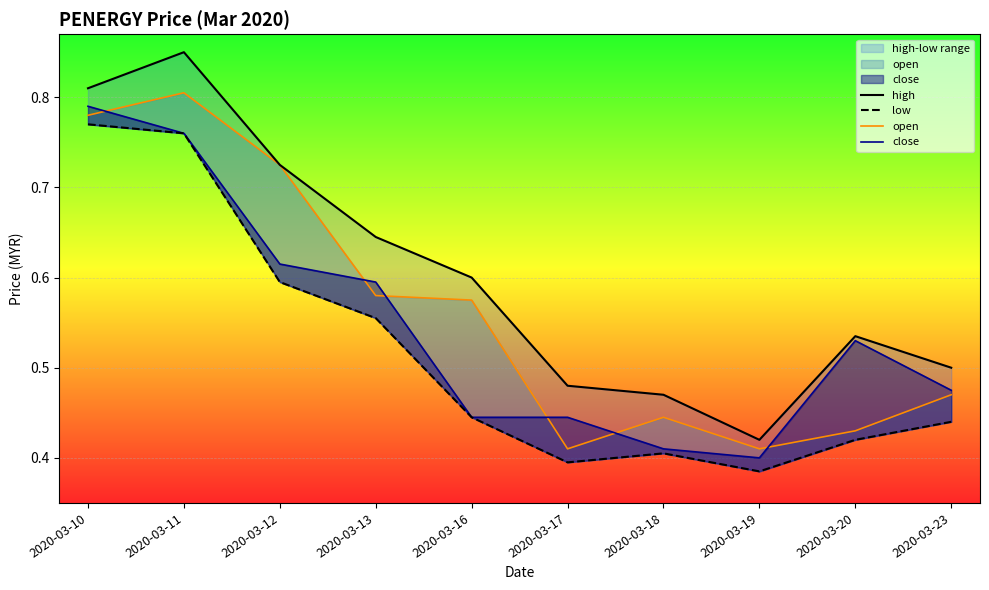

At how many categories does at least one series exceed 0?

10